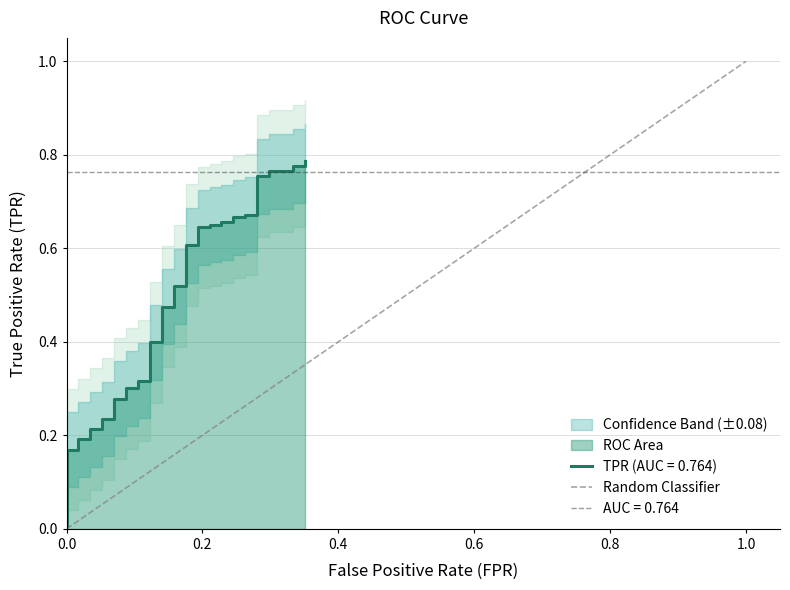

What is the greatest value displayed?

0.8